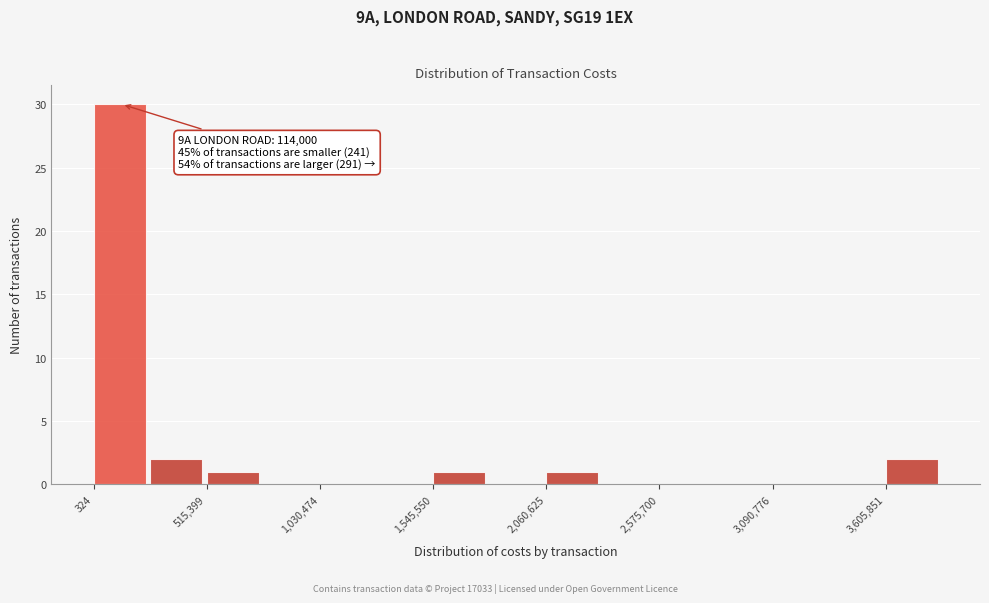

Around what value on the x-axis is the tallest bar? Give the approximate position of its centre, as read against the axis.

100000